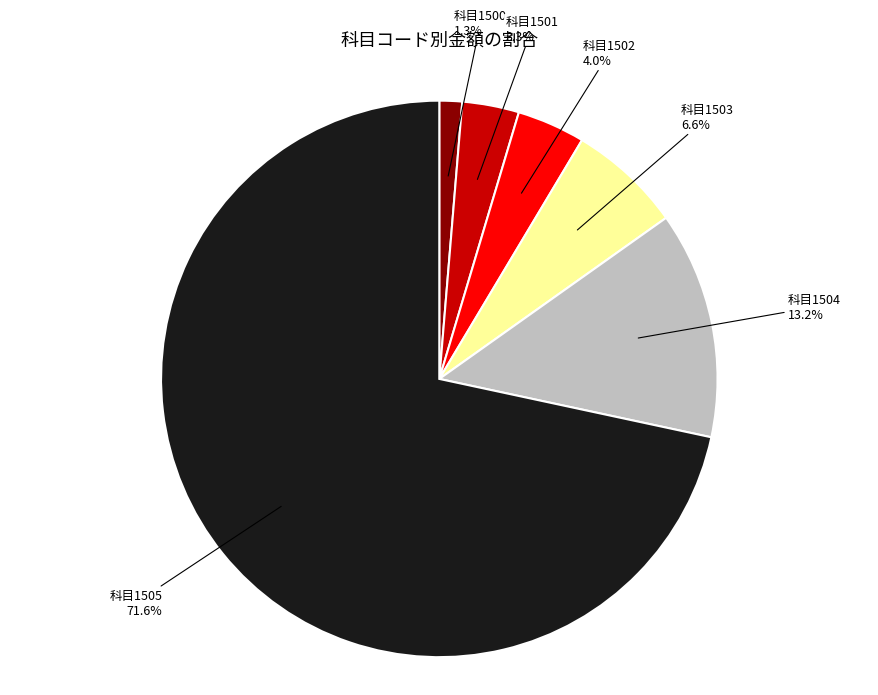

Does any single category account for the majority?

Yes